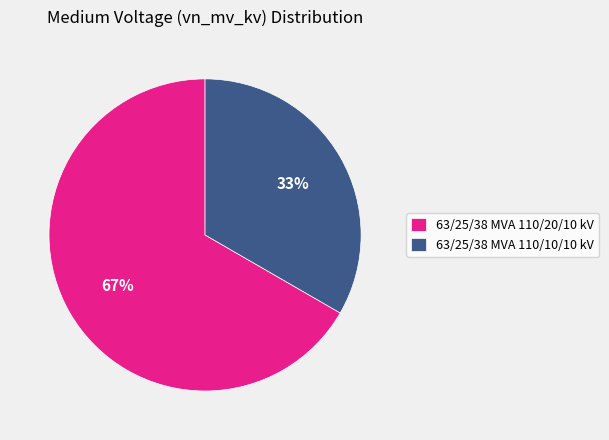

Which category accounts for the majority?

63/25/38 MVA 110/20/10 kV